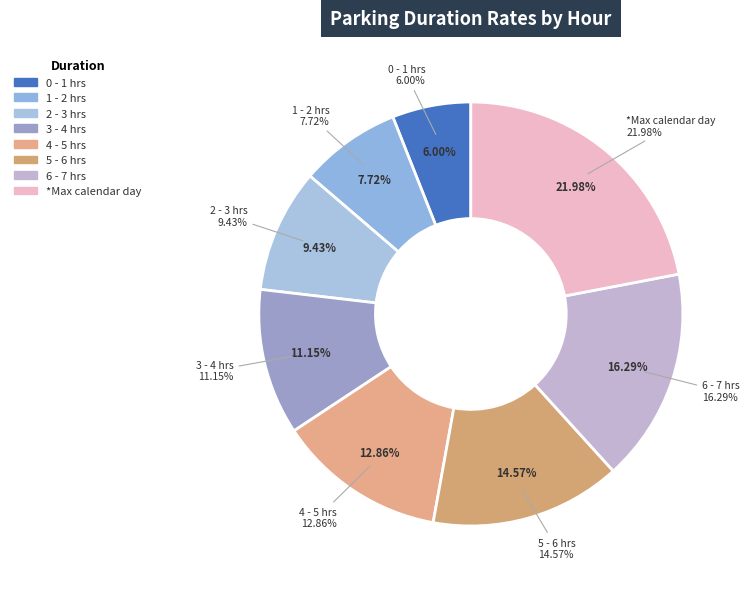

How many slices are in this pie chart?

8